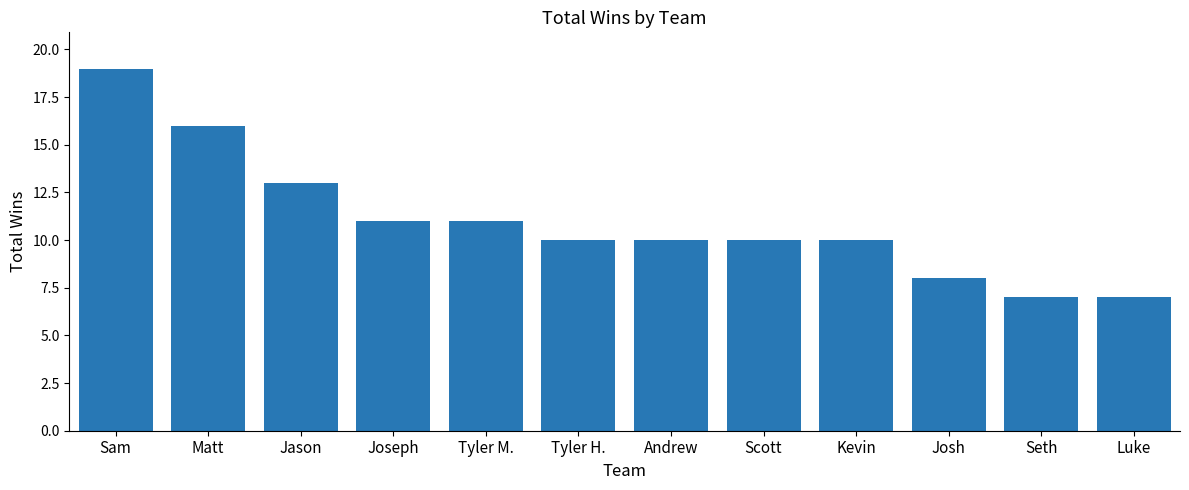

Reading left to right, list all the values displayed in this chart.

19	16	13	11	11	10	10	10	10	8	7	7